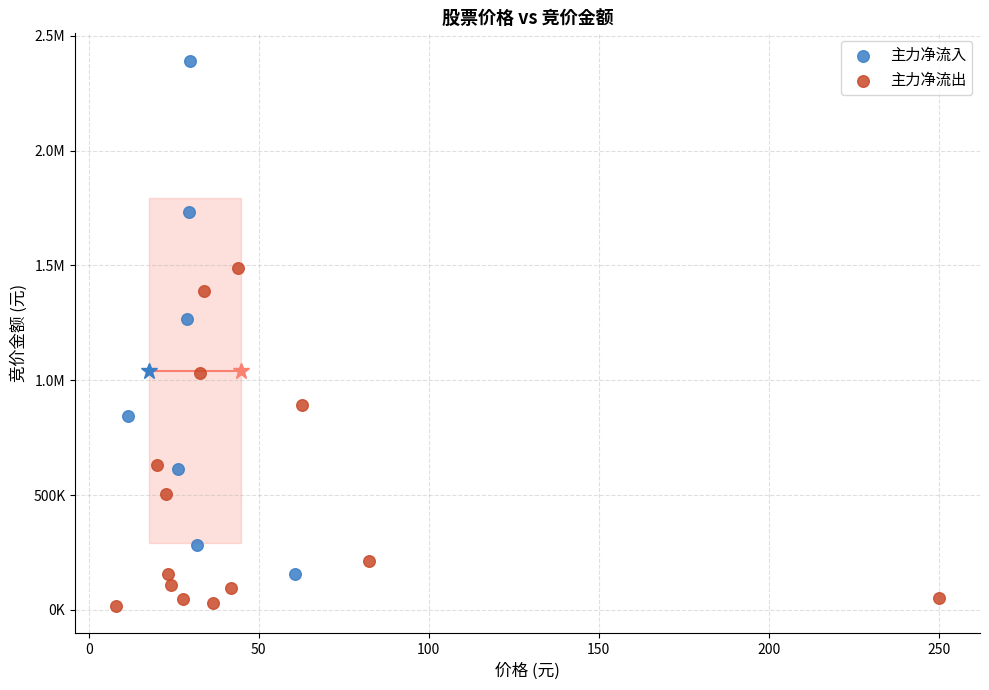

What are all the series names shown in the legend?

主力净流入, 主力净流出